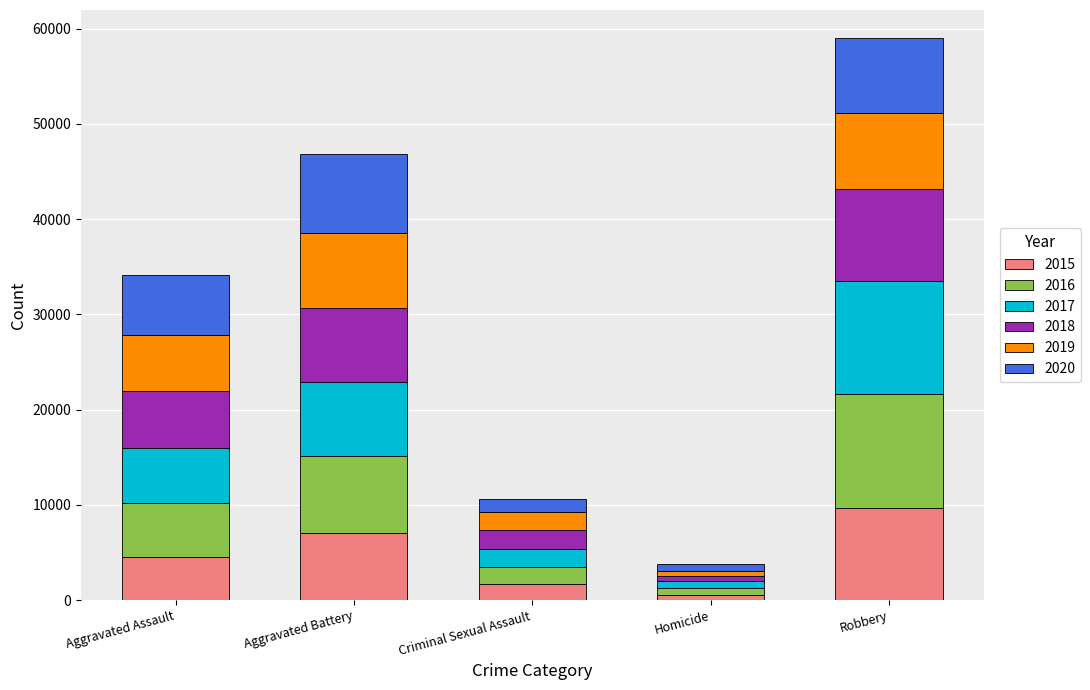

Reading right to left, what are the values for 2015?

Robbery=9638	Homicide=496	Criminal Sexual Assault=1653	Aggravated Battery=7018	Aggravated Assault=4480